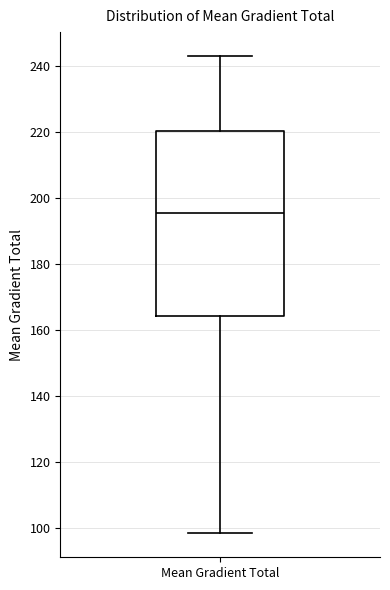

Transcribe this box plot: give where the median line is, the range the box spans, and where the two whiskers end, as read against the y-axis. The values are not printed on the chart, so give them approximately, as read against the axis.

median 196, box 164 to 220, whiskers 98 to 244